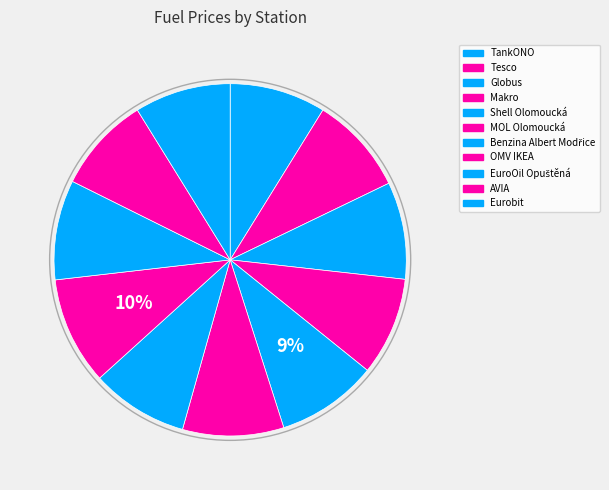

What percentage is the OMV IKEA slice, to the nearest percent?

10%